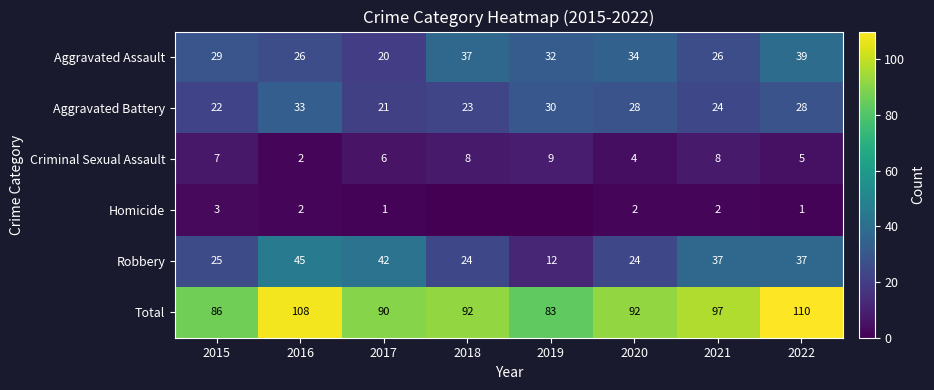

True or false: Total has a value of 48 at 2018.

False